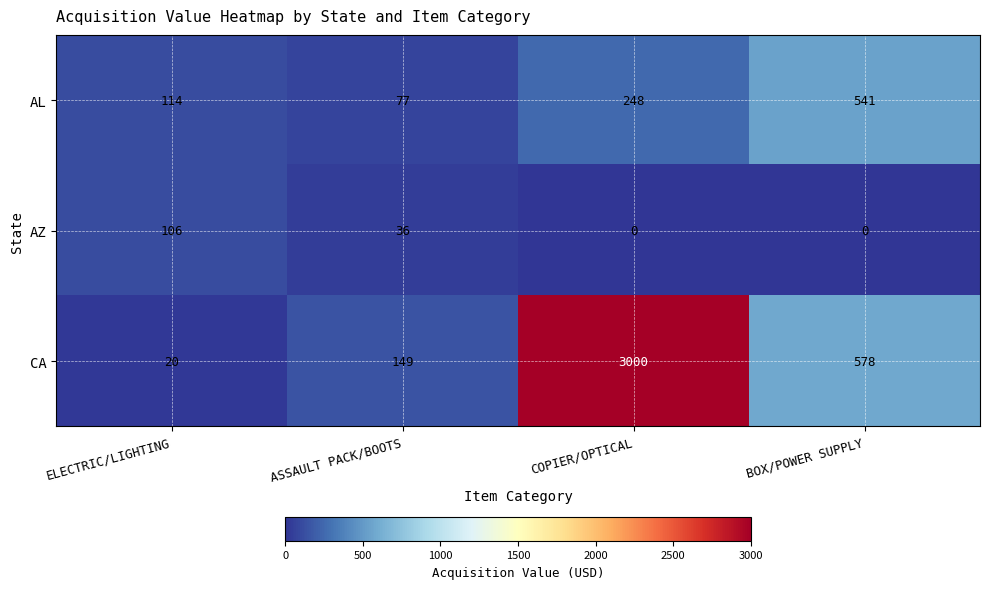

At which label does AL reach its minimum?

ASSAULT PACK/BOOTS